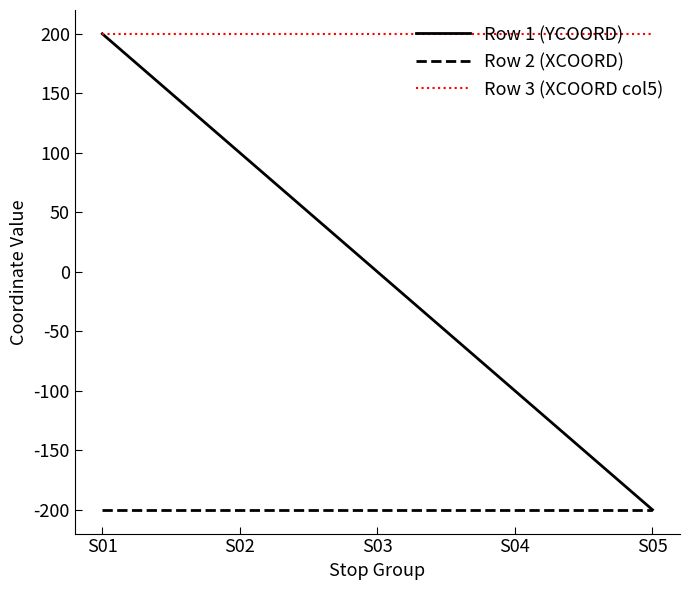

Which series has the largest range (max minus min)?

Row 1 (YCOORD)